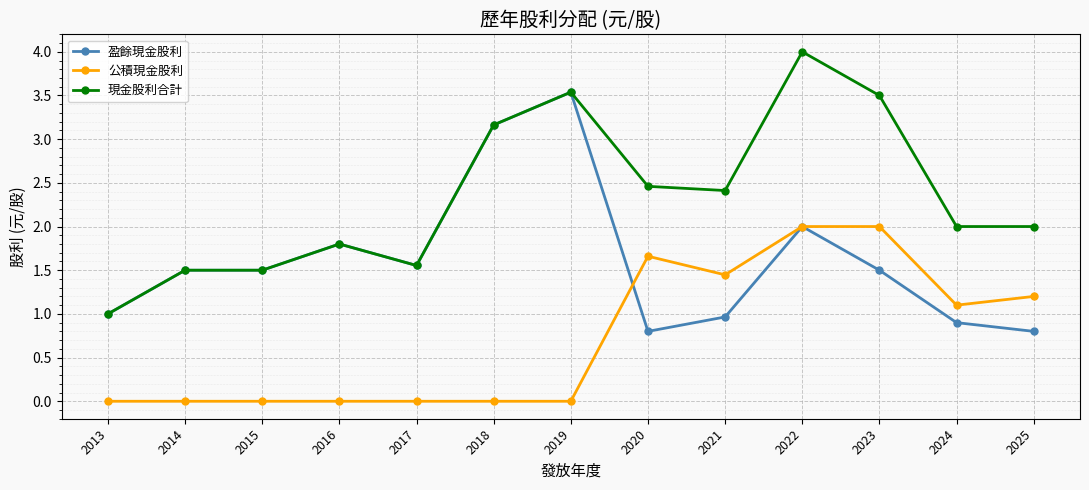

How many distinct data groups are displayed?

3